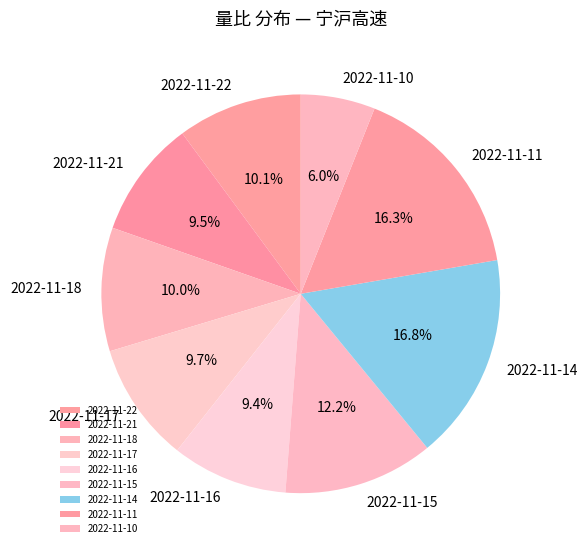

Which has a higher value, 2022-11-10 or 2022-11-21?

2022-11-21